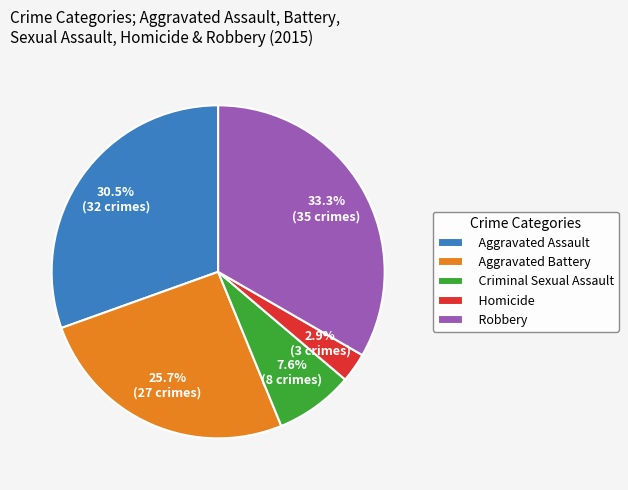

What percentage is the Aggravated Battery slice, to the nearest percent?

26%